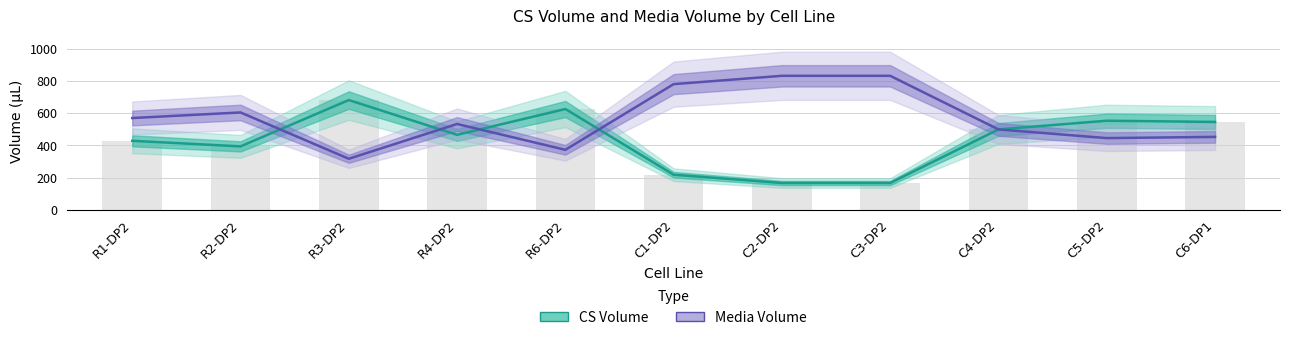

What are all the series names shown in the legend?

CS Volume, Media Volume